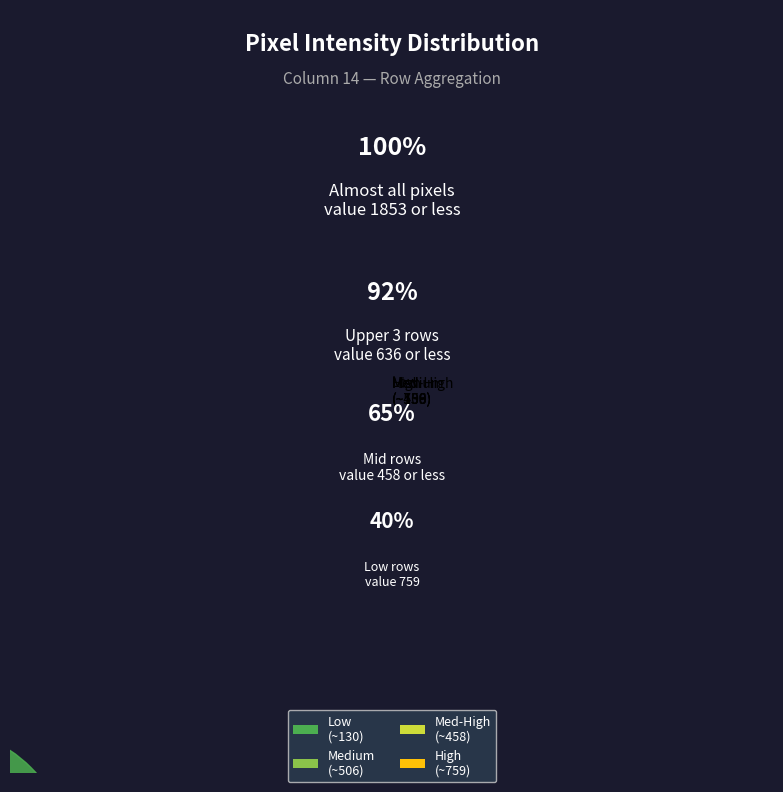

Which slice is the largest?

High (~759)